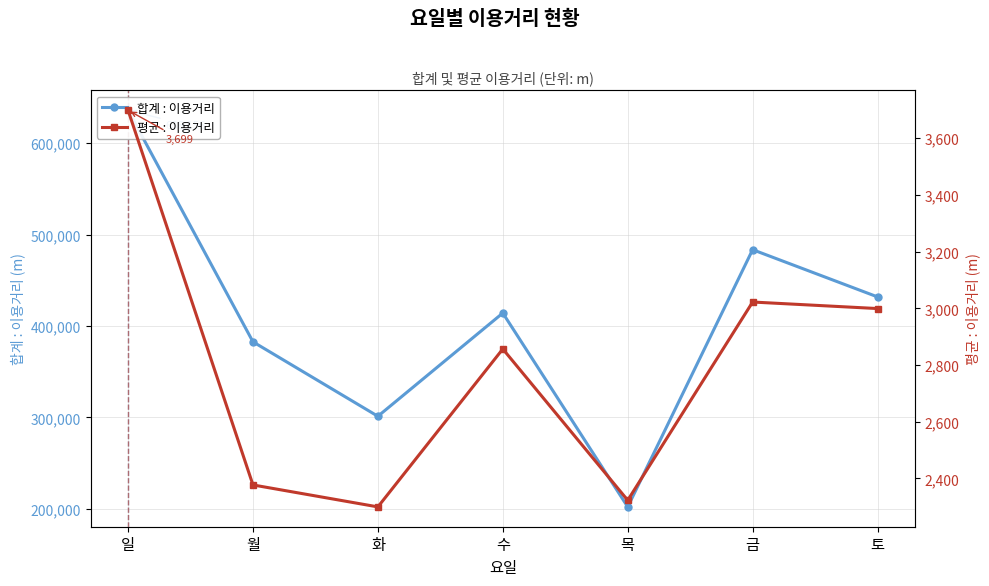

Is the value of 평균 : 이용거리 at 월 greater than the value of 합계 : 이용거리 at 화?

No